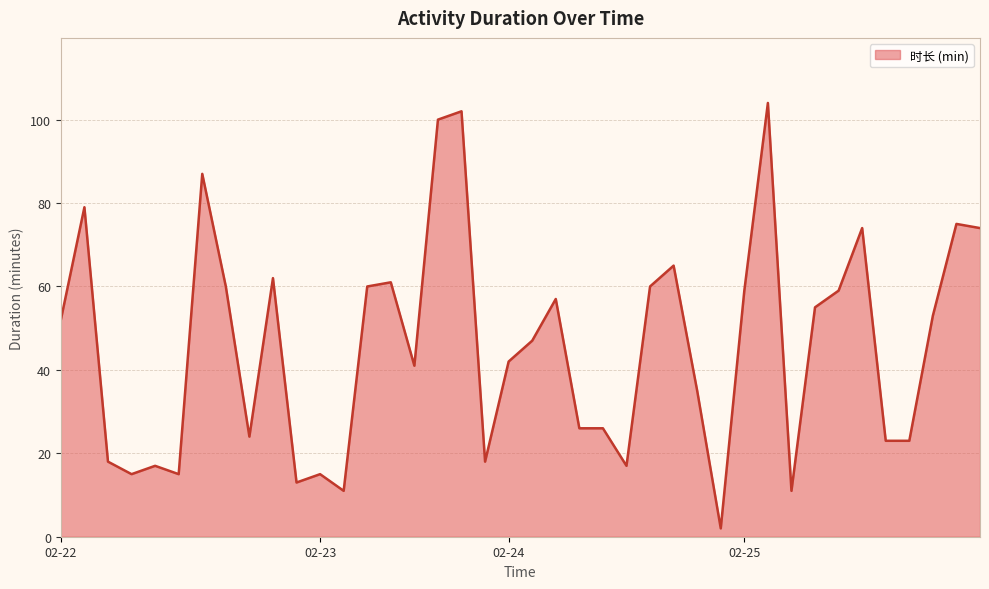

What is the maximum value shown in the chart?

104